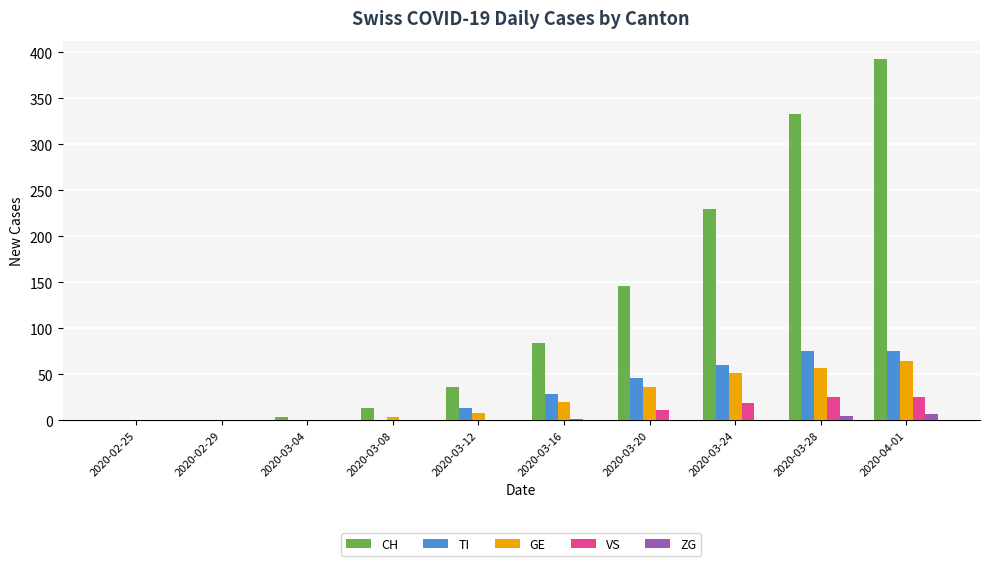

The value of GE at 2020-04-01 is 65. True or false?

True